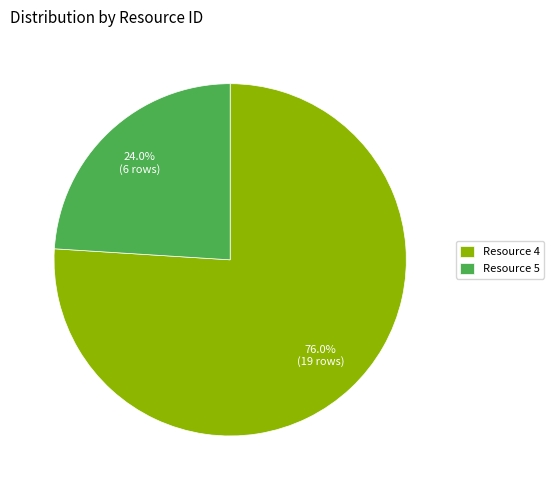

Between Resource 5 and Resource 4, which is larger?

Resource 4